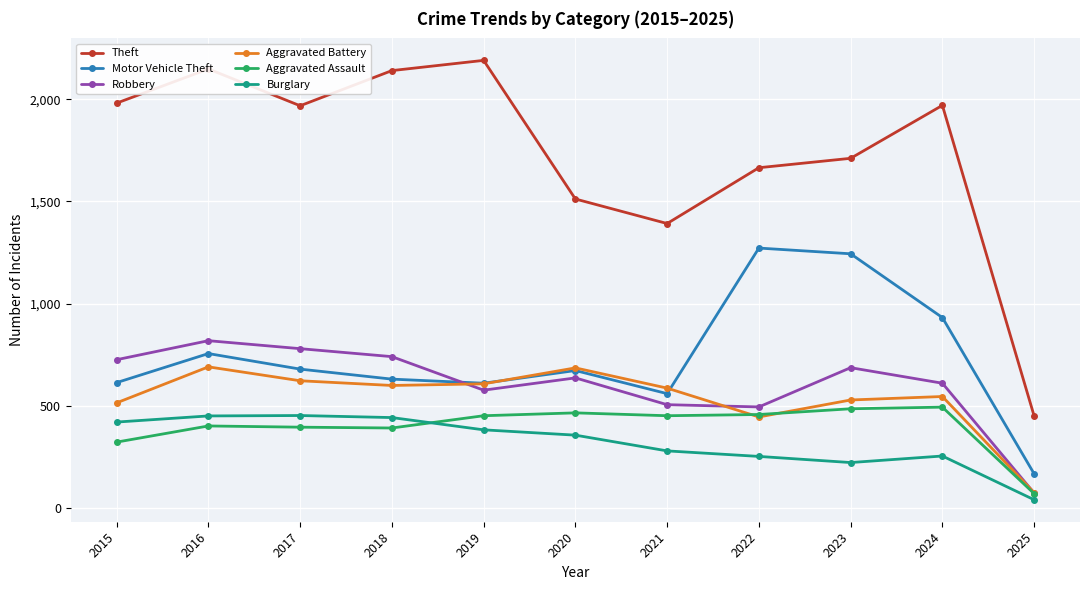

True or false: Aggravated Assault has a value of 235 at 2023.

False